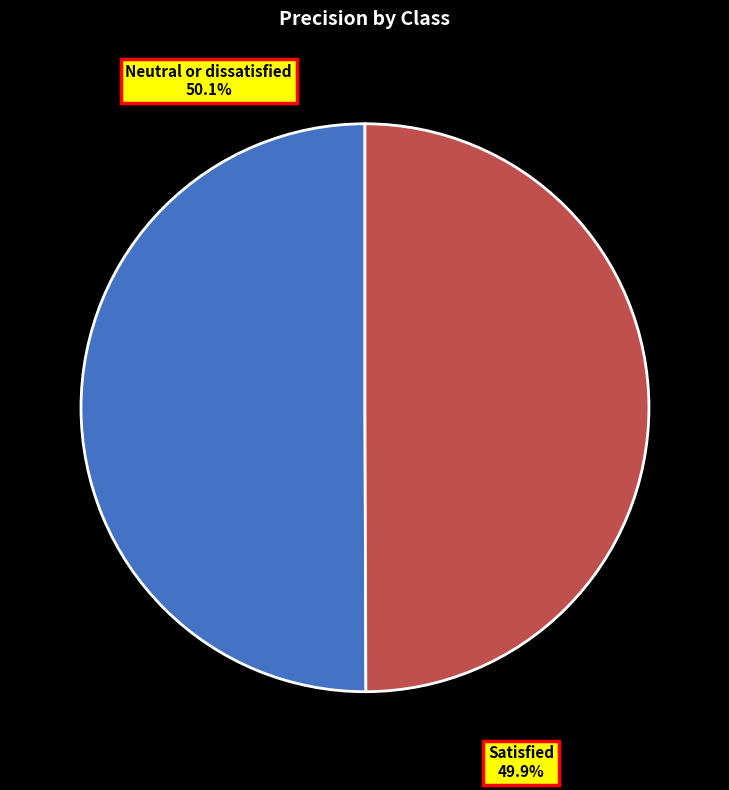

To the nearest percent, what portion does Satisfied represent?

50%